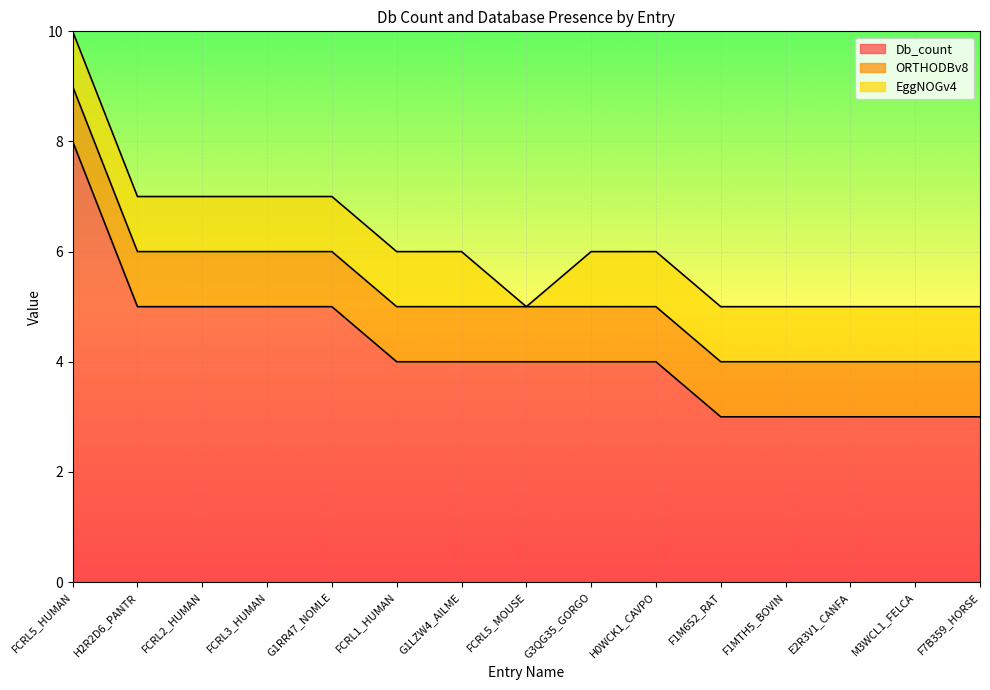

What is the maximum value for Db_count?

8